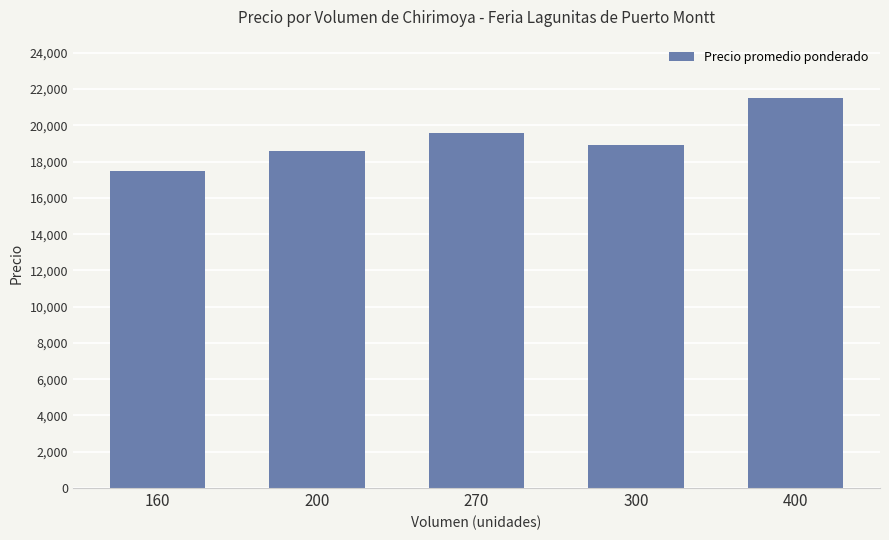

How many data points are less than 18933?

2